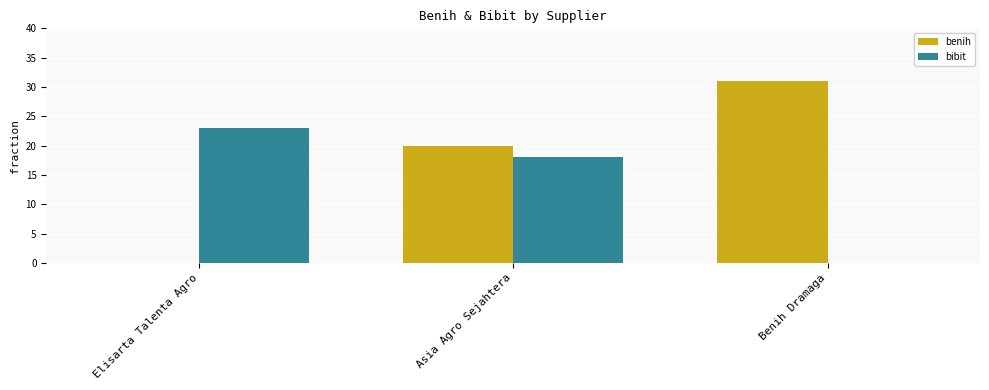

What is the greatest value displayed?

31